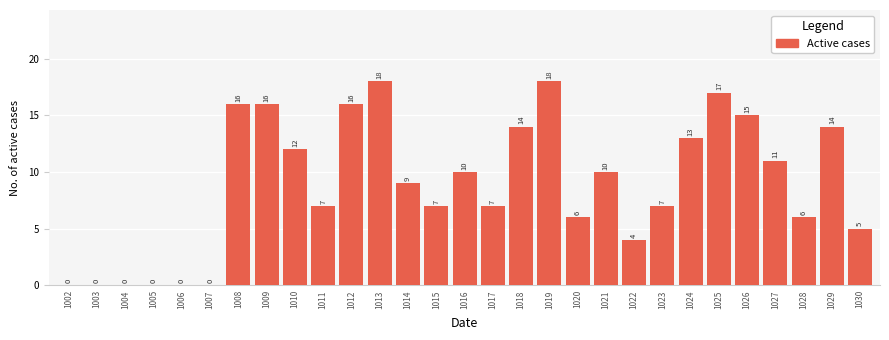

Reading left to right, transcribe all the data shown in this chart.

0	0	0	0	0	0	16	16	12	7	16	18	9	7	10	7	14	18	6	10	4	7	13	17	15	11	6	14	5